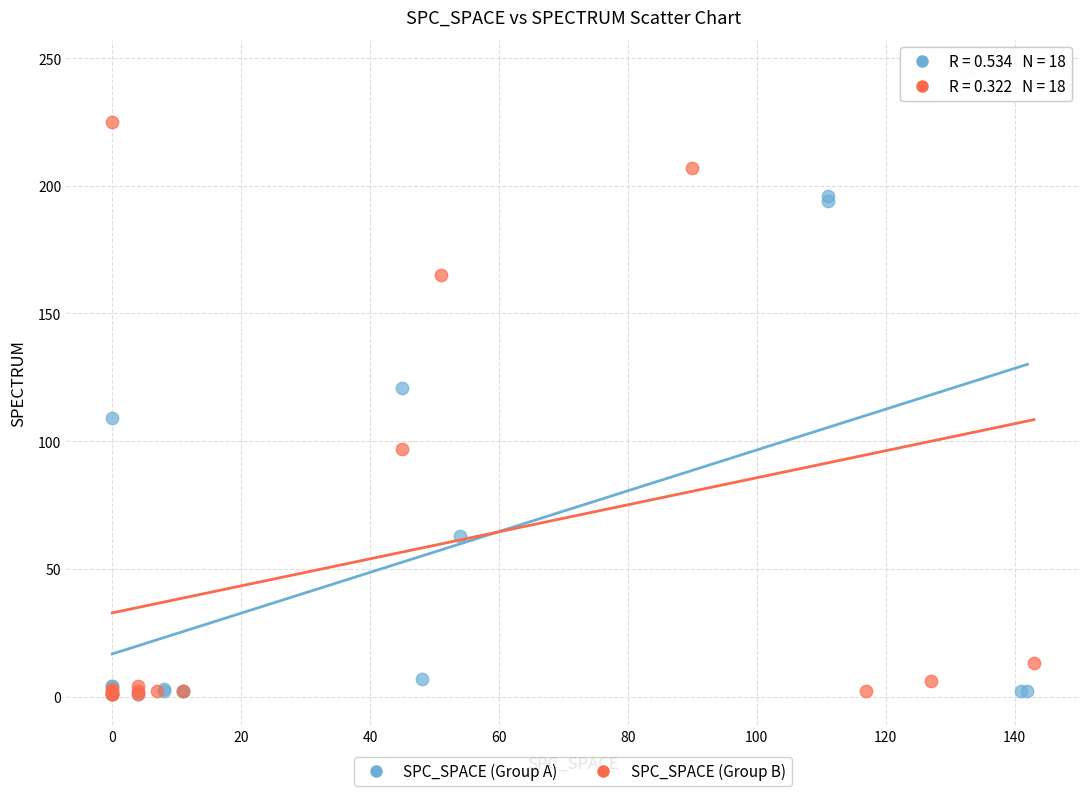

What are all the series names shown in the legend?

SPC_SPACE (Group A), SPC_SPACE (Group B)